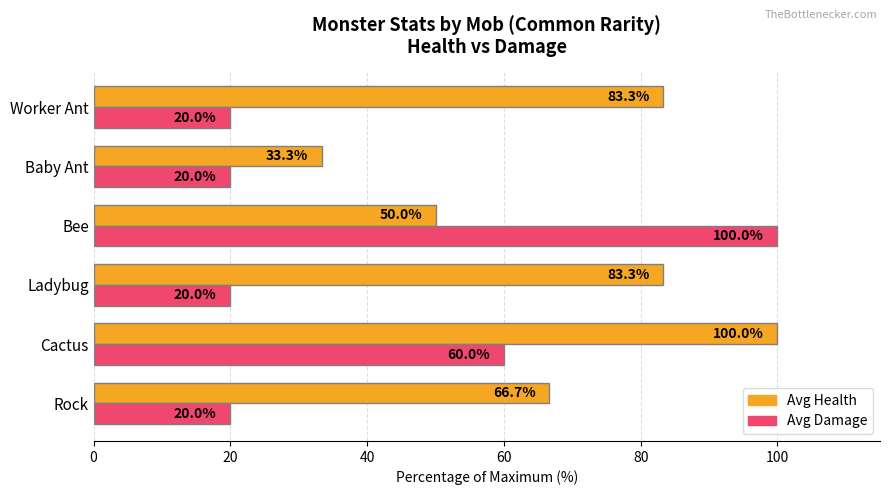

What is the approximate value of Avg Damage at Baby Ant?

20.0